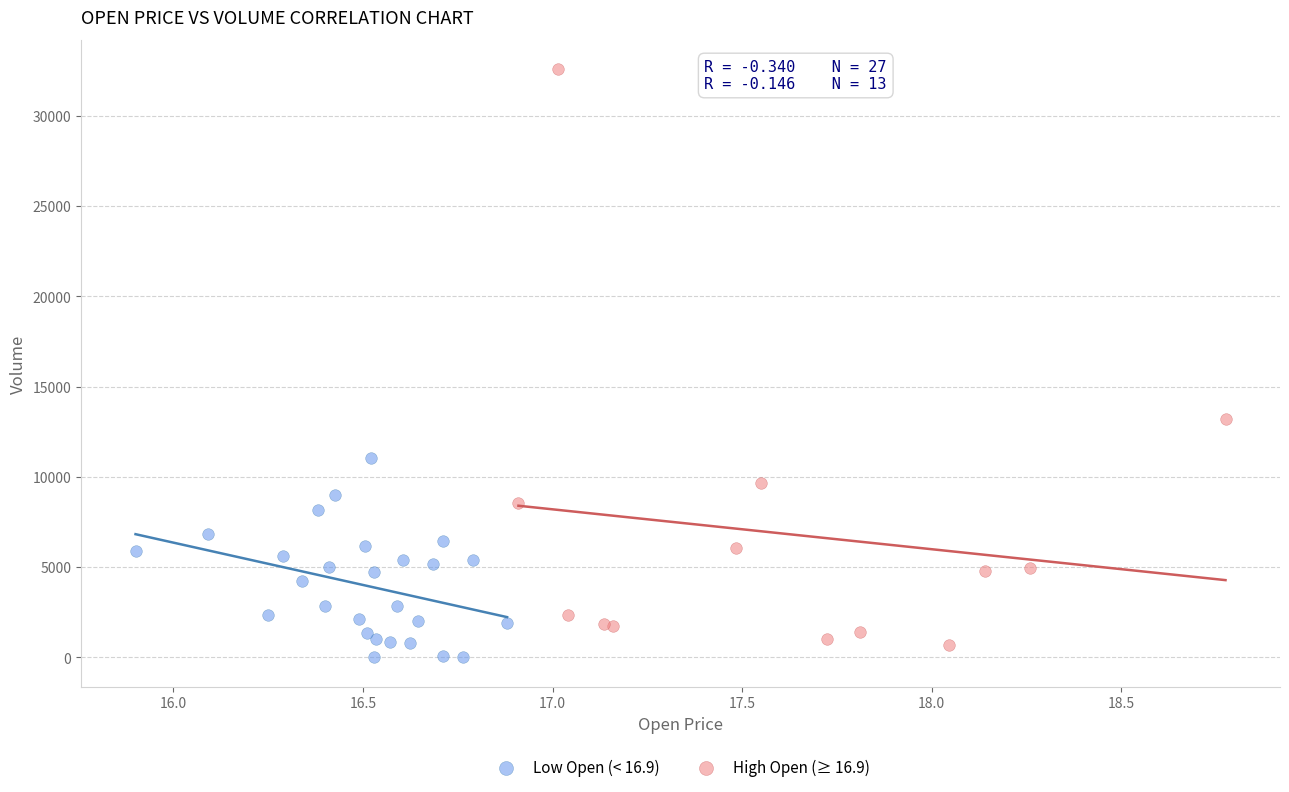

Which series has the widest spread of Y values?

High Open (≥ 16.9)